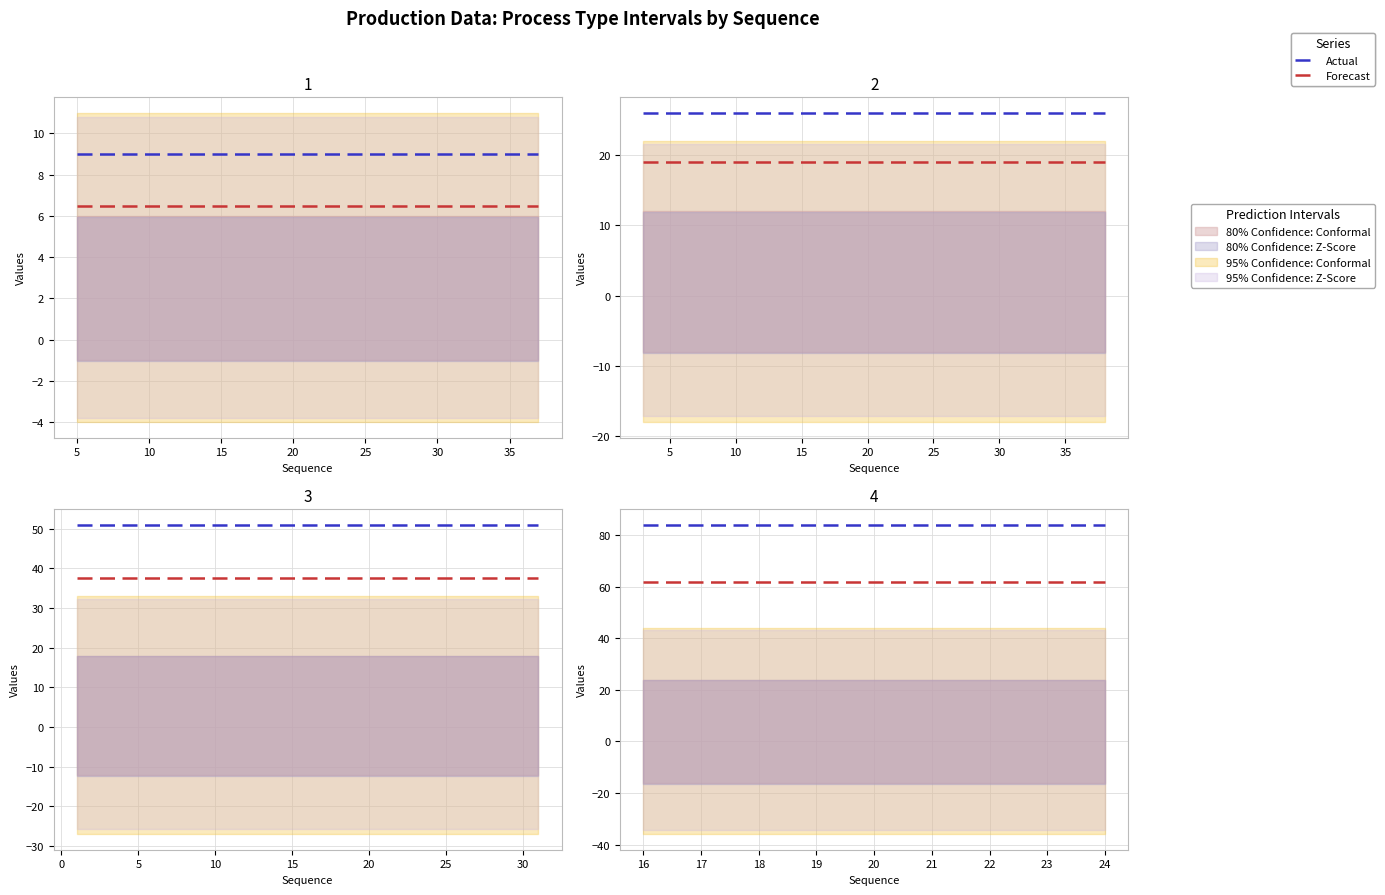

What is the value of the Actual point at the 2nd from the left?

84